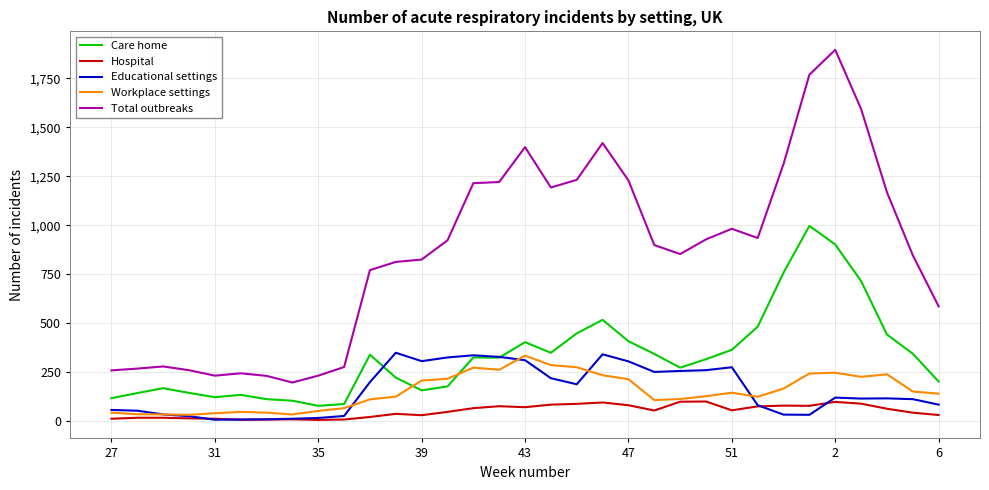

What is the maximum value for Hospital?

100